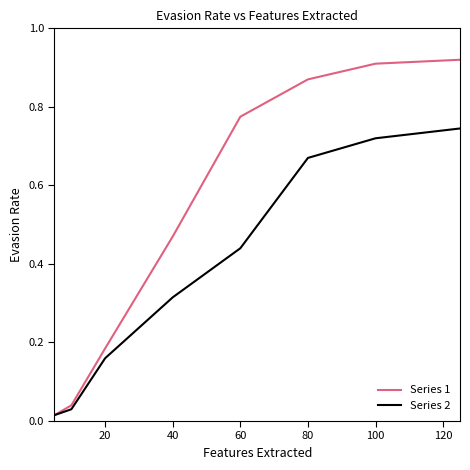

Which series has the largest total across all categories?

Series 1